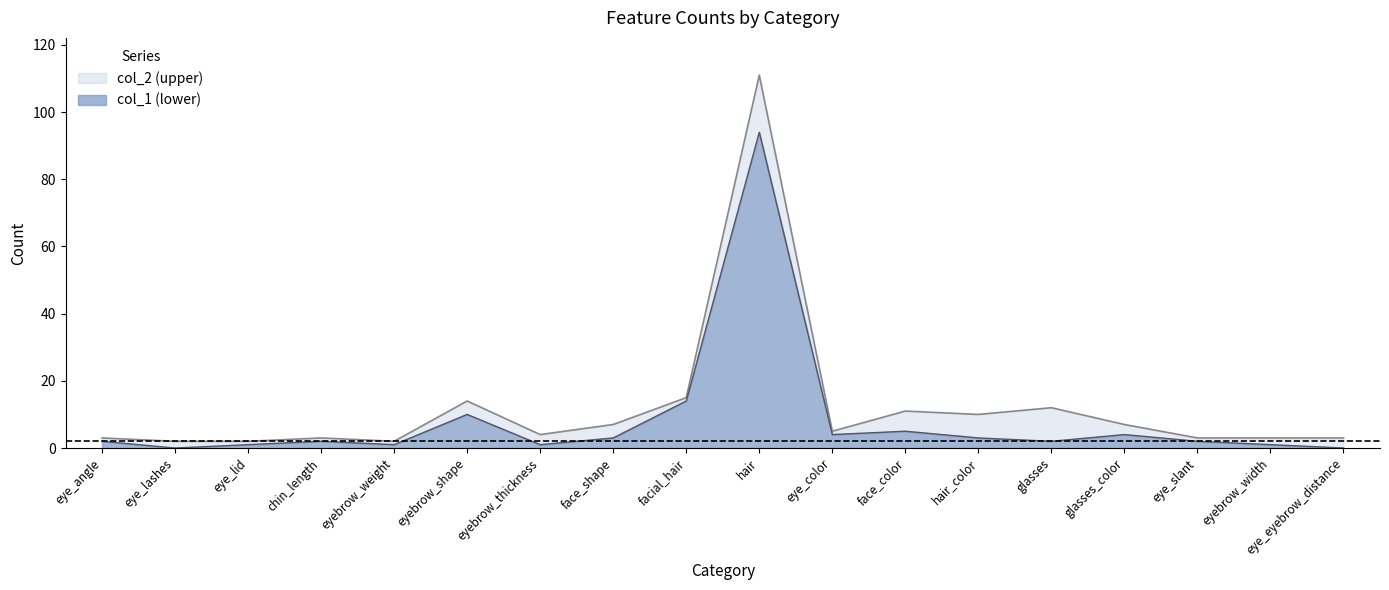

What is the difference between the highest and lowest values at chin_length?

1